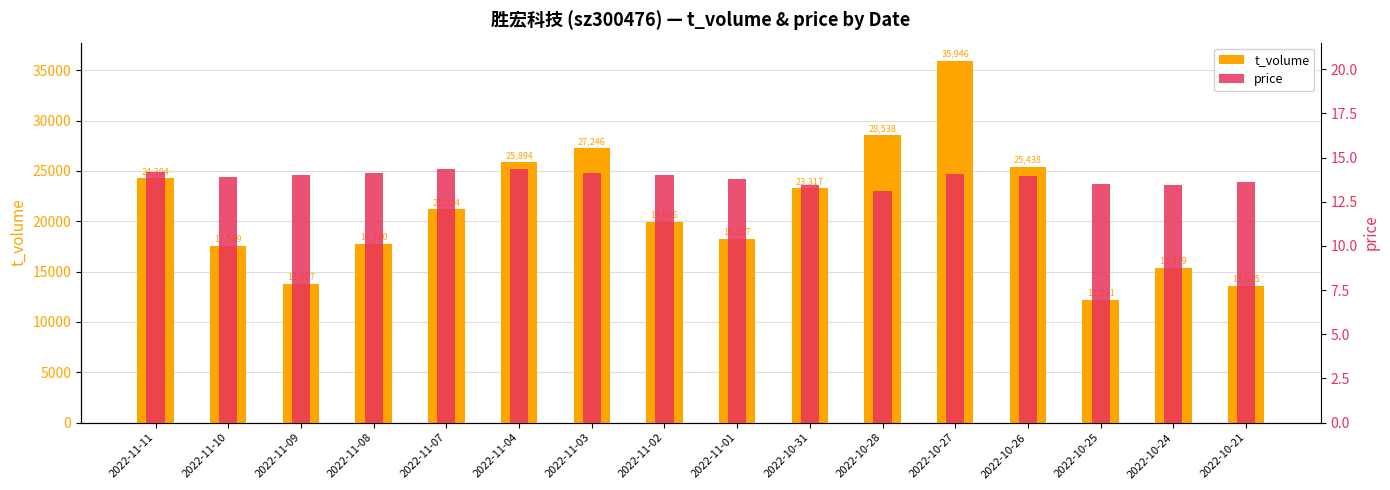

What is the average value of the price series?

13.9